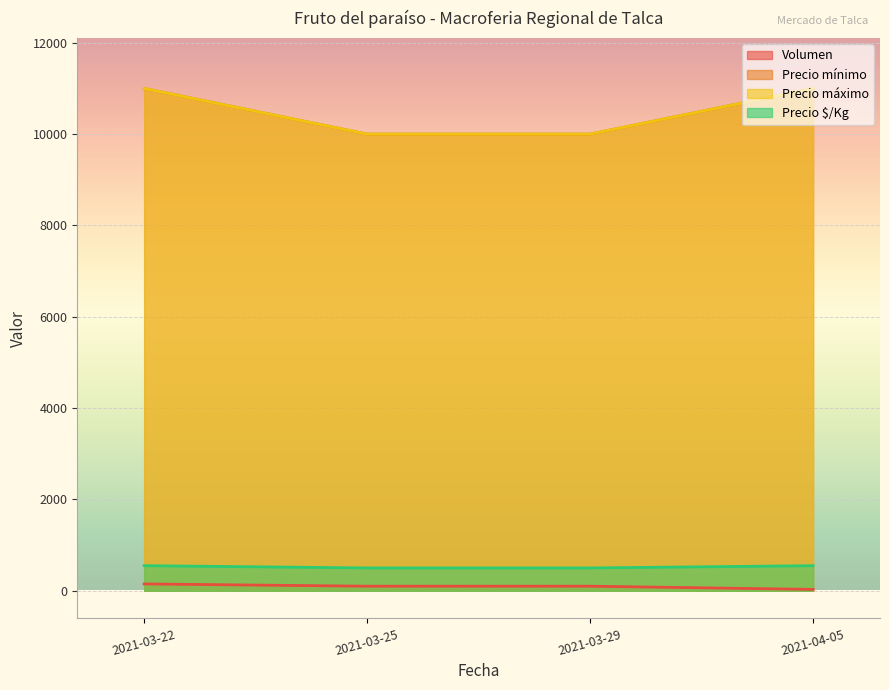

What is the minimum value shown in the chart?

30